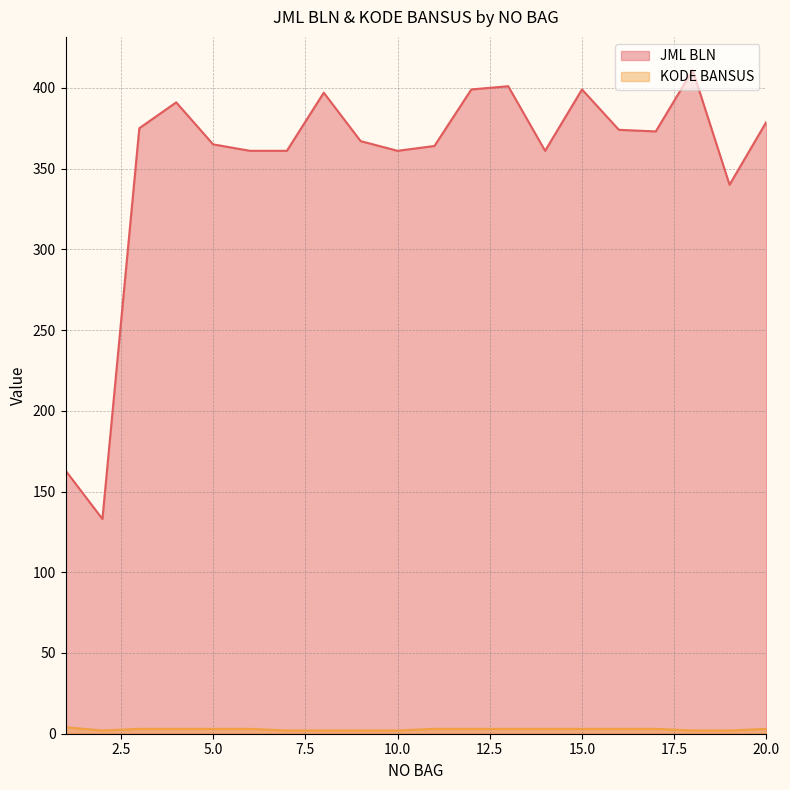

What are all the series names shown in the legend?

JML BLN, KODE BANSUS